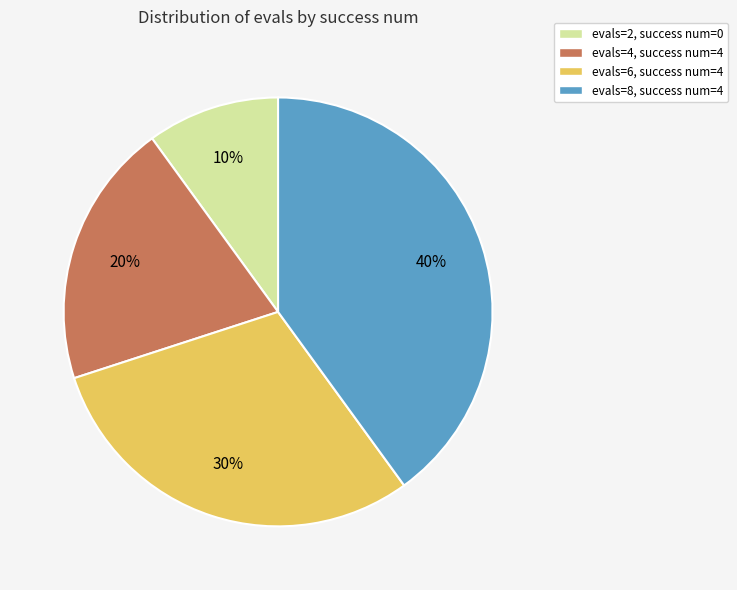

To the nearest percent, what is the average slice percentage?

25%